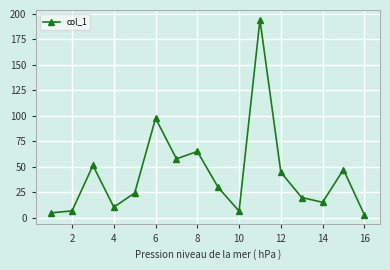

What is the greatest value displayed?

194.3